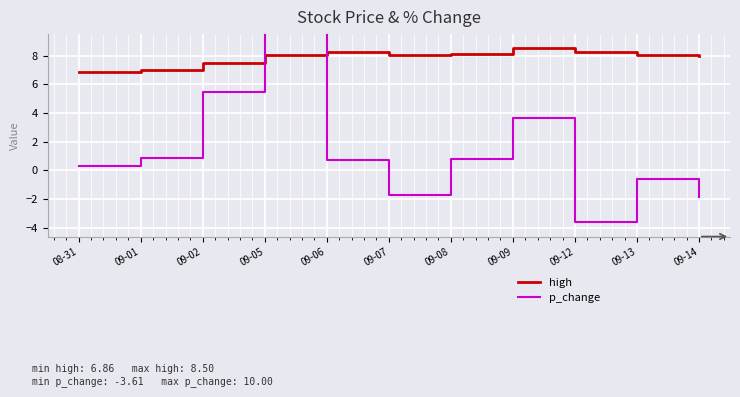

What are all the series names shown in the legend?

high, p_change